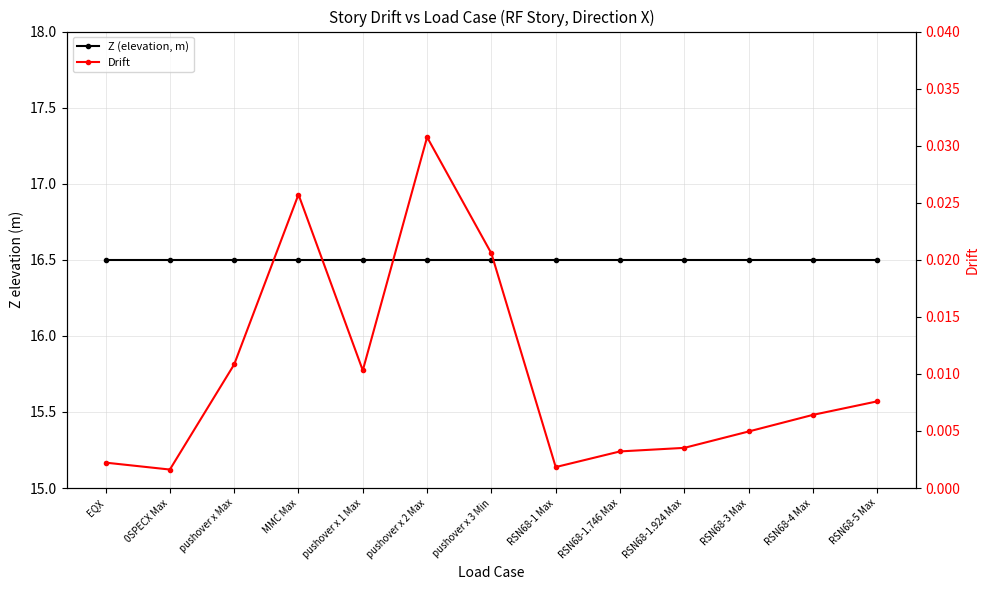

What is the value of the Z (elevation, m) point at the 9th from the left?

16.5